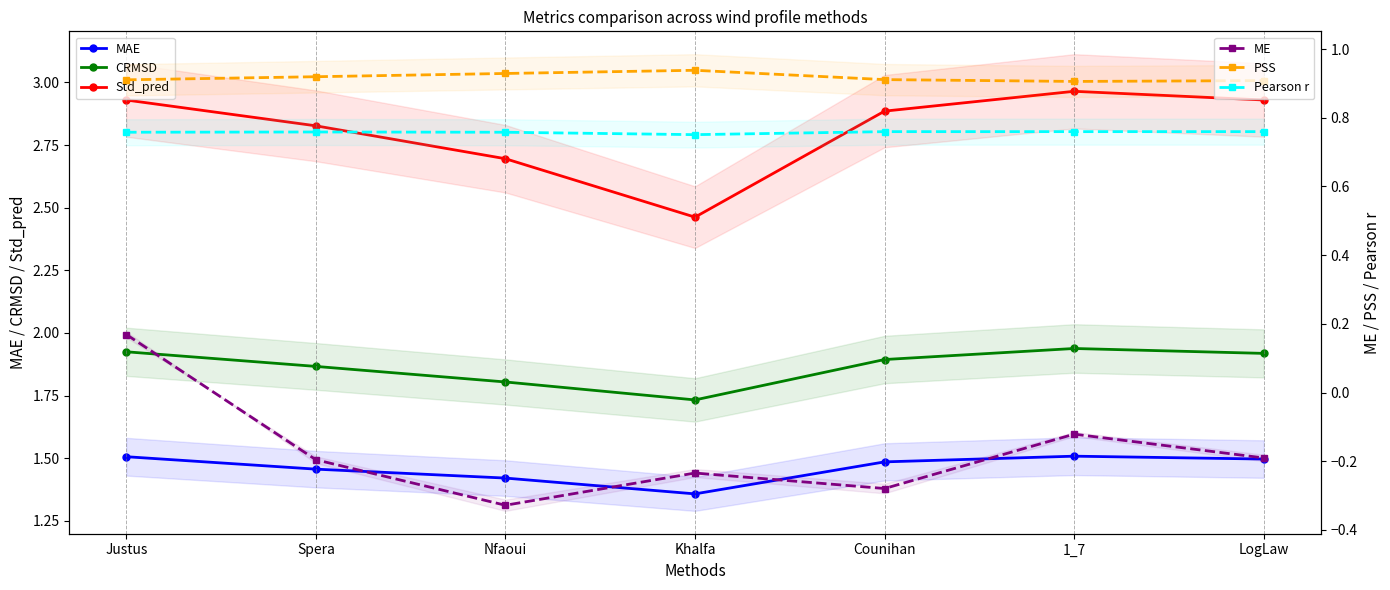

What is the minimum value shown in the chart?

-0.3